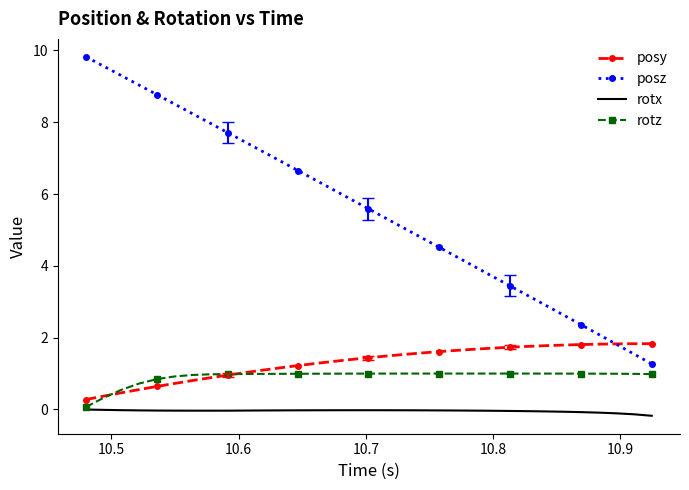

What is the difference between the second highest and second lowest values in the rotz series?

0.7